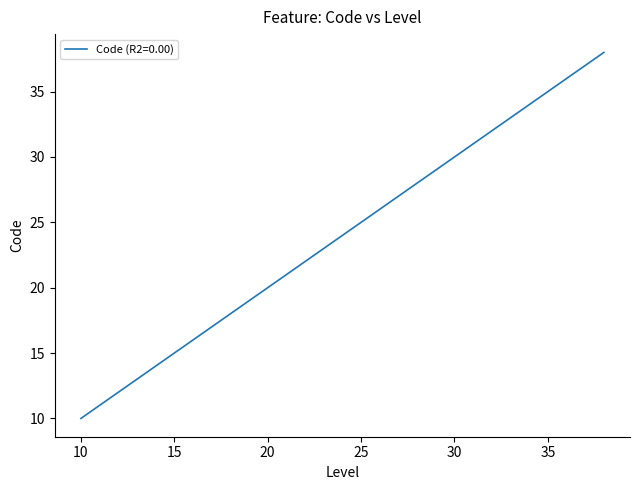

What is the difference between the maximum and minimum values?

28